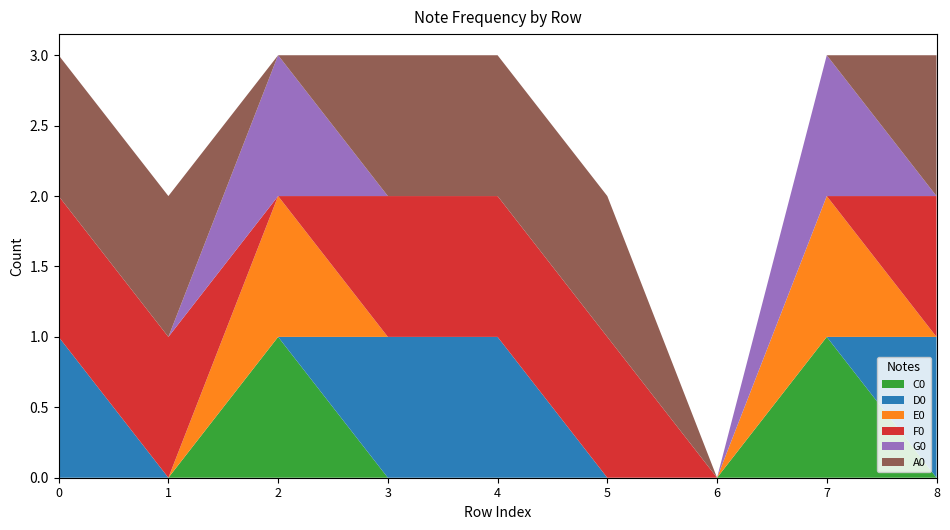

Reading right to left, list all the values displayed in this chart.

C0: 0	1	0	0	0	0	1	0	0
D0: 1	0	0	0	1	1	0	0	1
E0: 0	1	0	0	0	0	1	0	0
F0: 1	0	0	1	1	1	0	1	1
G0: 0	1	0	0	0	0	1	0	0
A0: 1	0	0	1	1	1	0	1	1